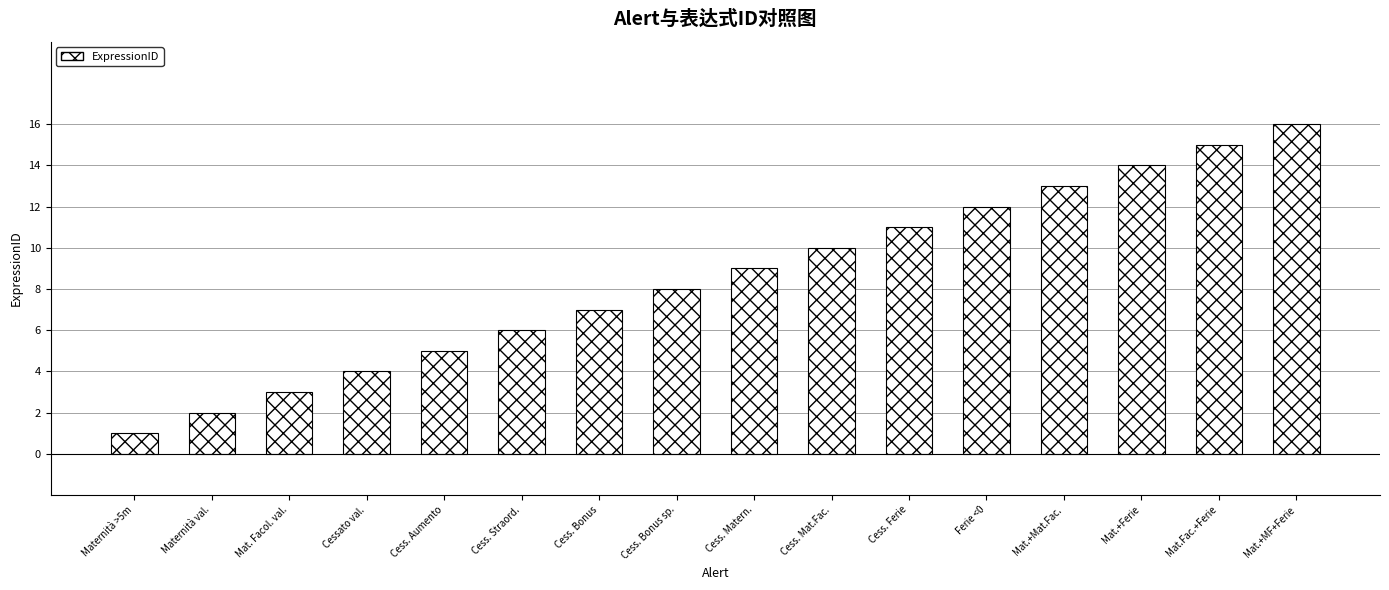

What is the change in value from Cessato val. to Mat.+Ferie?

+10